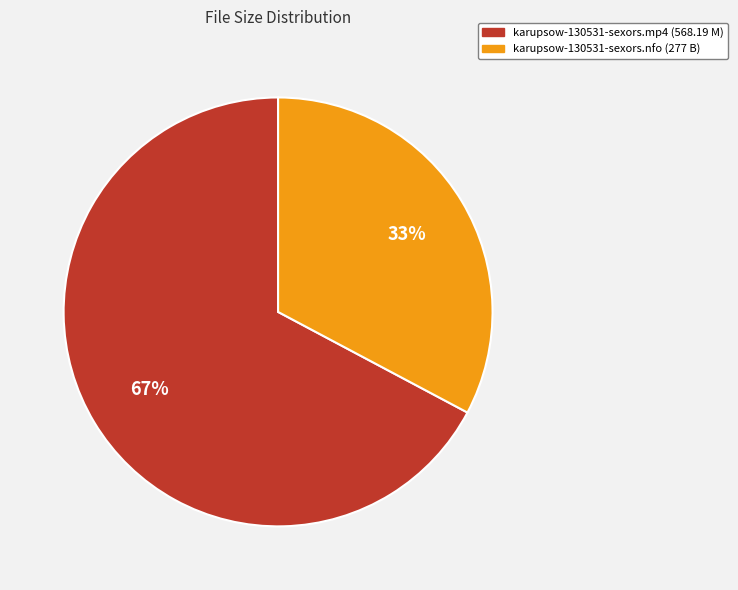

The karupsow-130531-sexors.mp4 slice represents 57% of the pie. True or false?

False